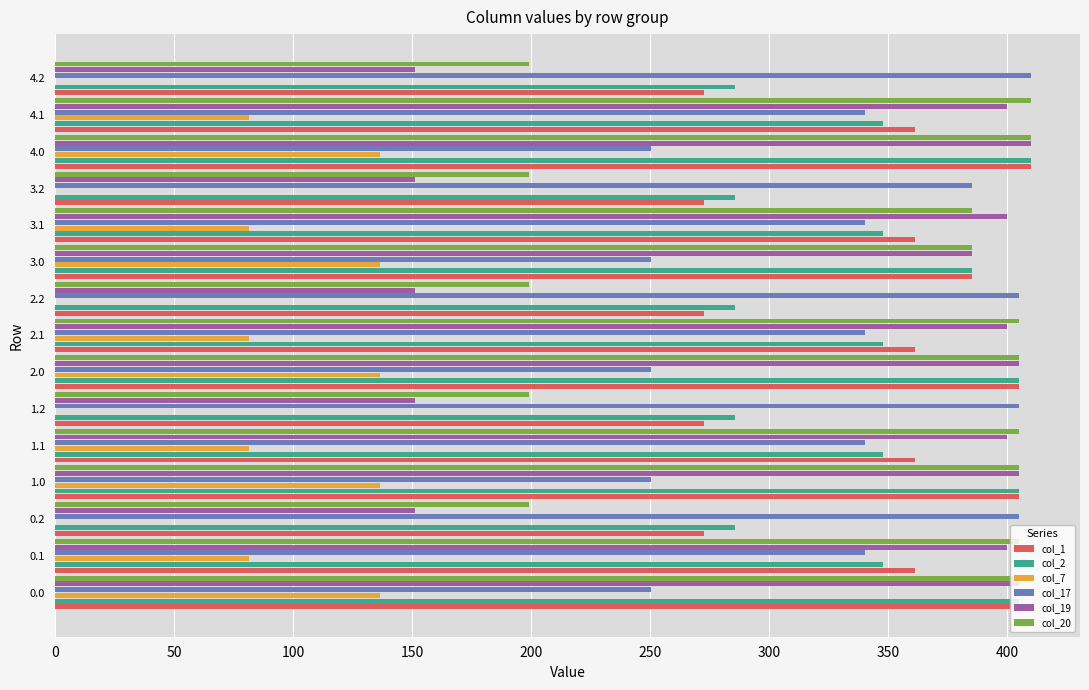

What is the total value across all series at 0.0?

2006.7